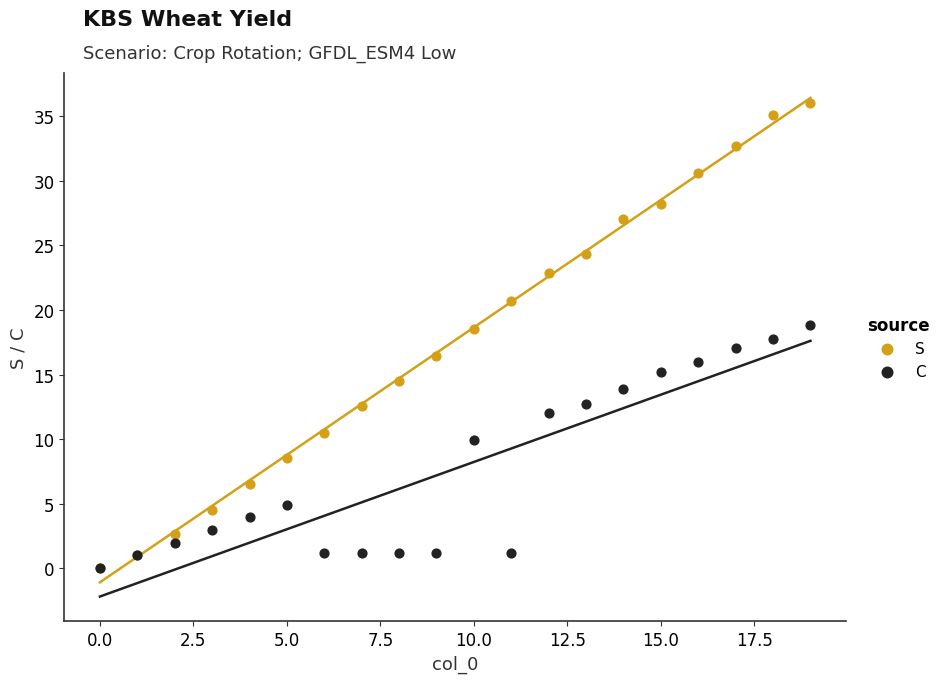

In the C series, what Y value is closest to 9?

10.0